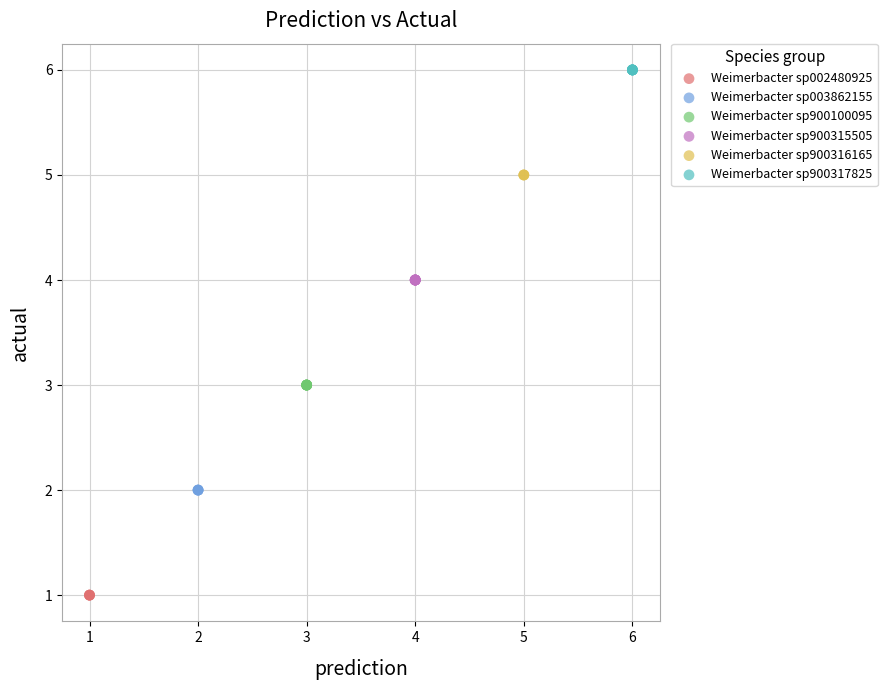

Which series reaches the minimum Y coordinate?

Weimerbacter sp002480925